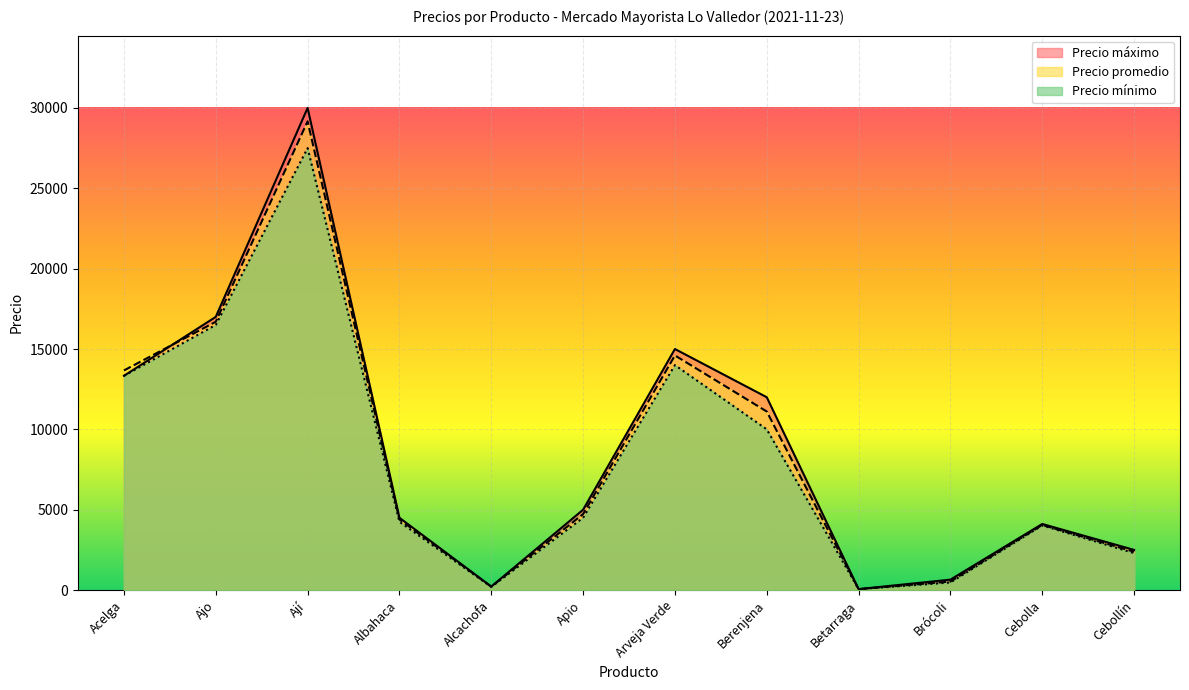

At which category is the sum across all series the highest?

Ají